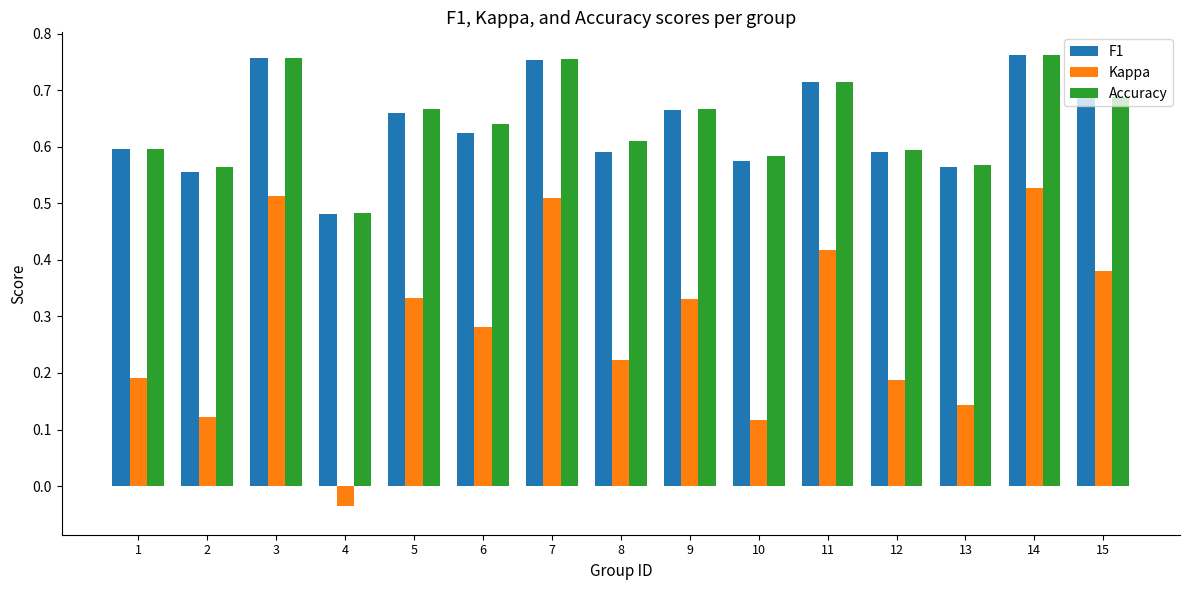

Which category has the lowest value in the Accuracy series?

4